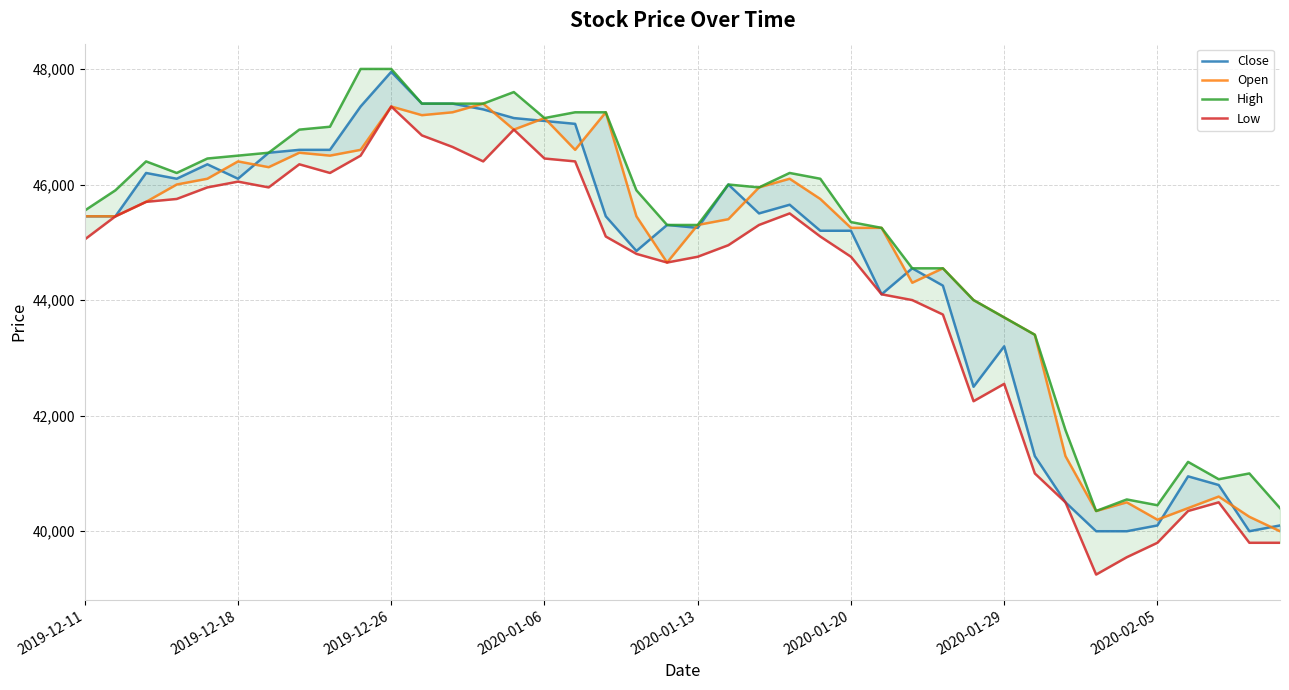

At 33, list the series in order from smallest to largest.

Low, Close, Open, High